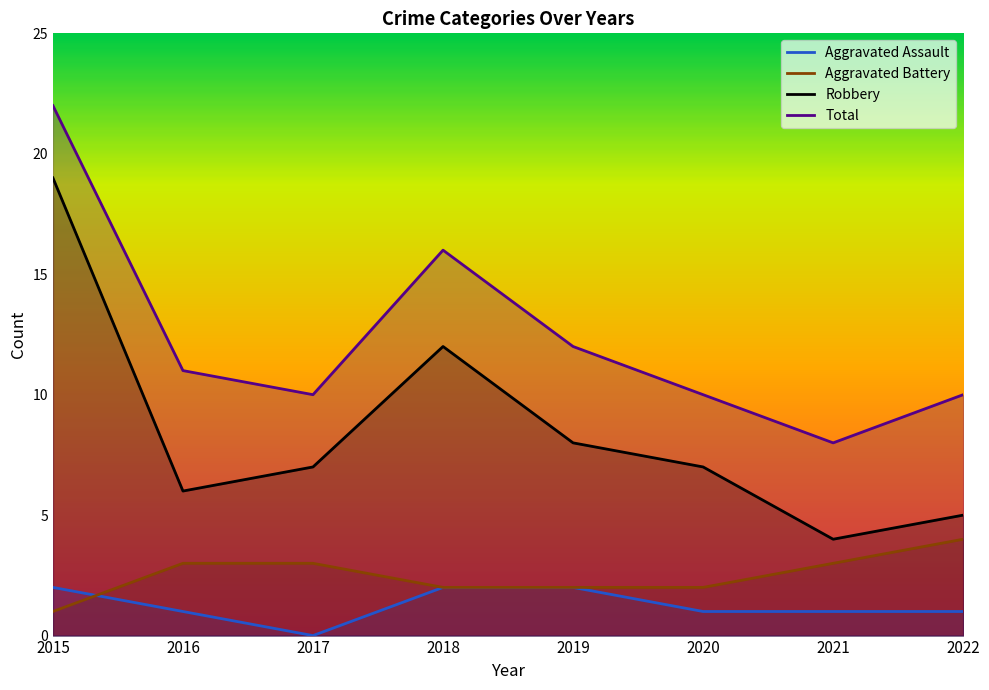

Reading right to left, extract all data points from this chart.

Aggravated Assault: 1	1	1	2	2	0	1	2
Aggravated Battery: 4	3	2	2	2	3	3	1
Robbery: 5	4	7	8	12	7	6	19
Total: 10	8	10	12	16	10	11	22